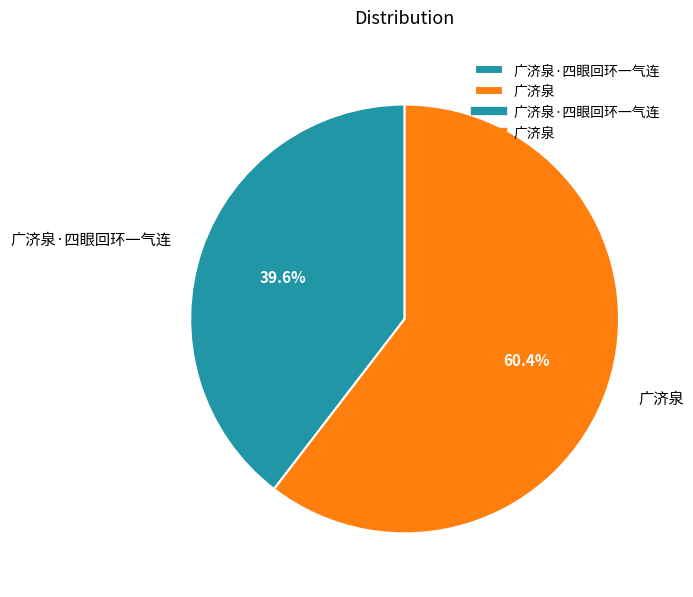

Is it true that 广济泉 is 60% of the pie?

True